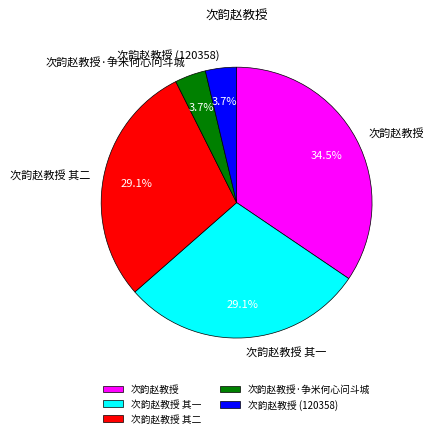

To the nearest percent, what is the combined percentage of 次韵赵教授 其二 and 次韵赵教授 其一?

58%